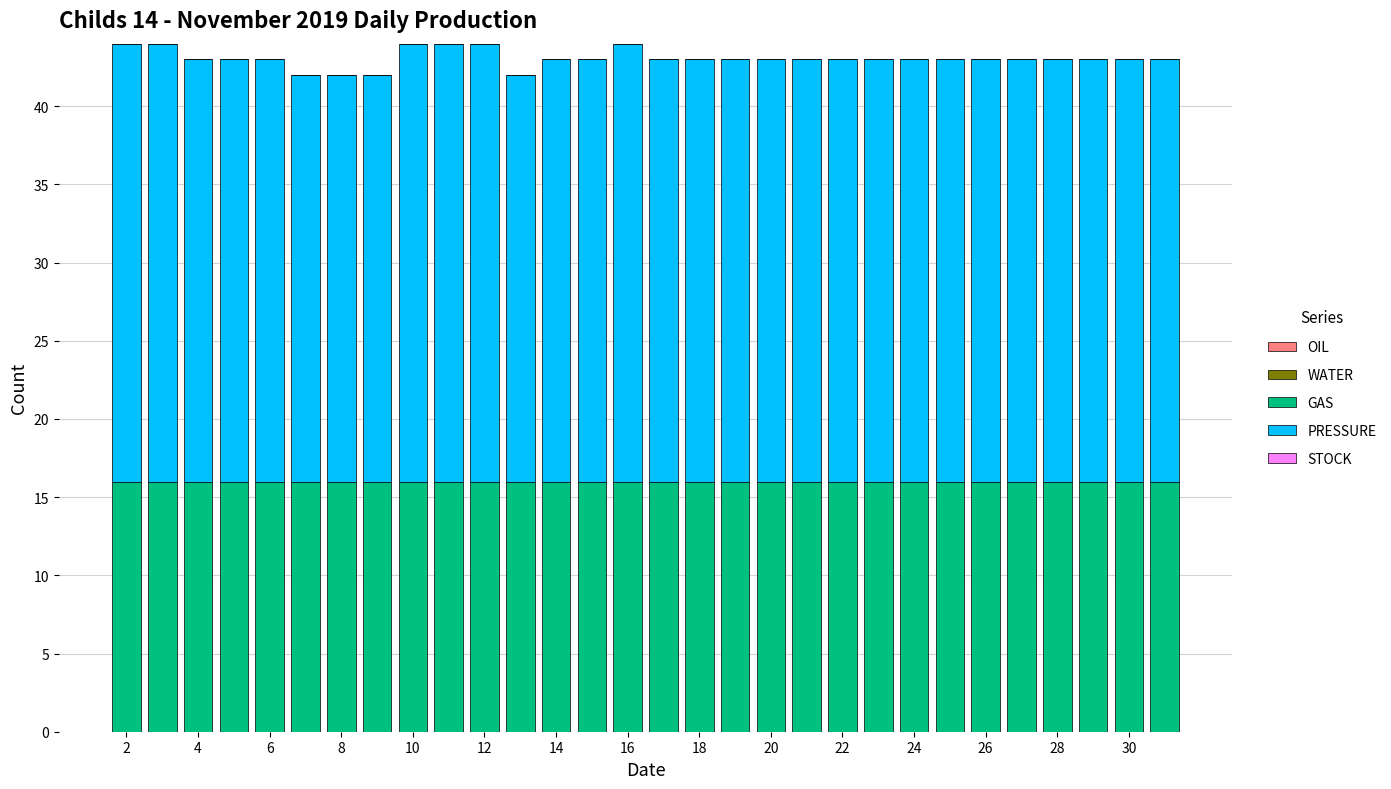

What is the minimum value for GAS?

16